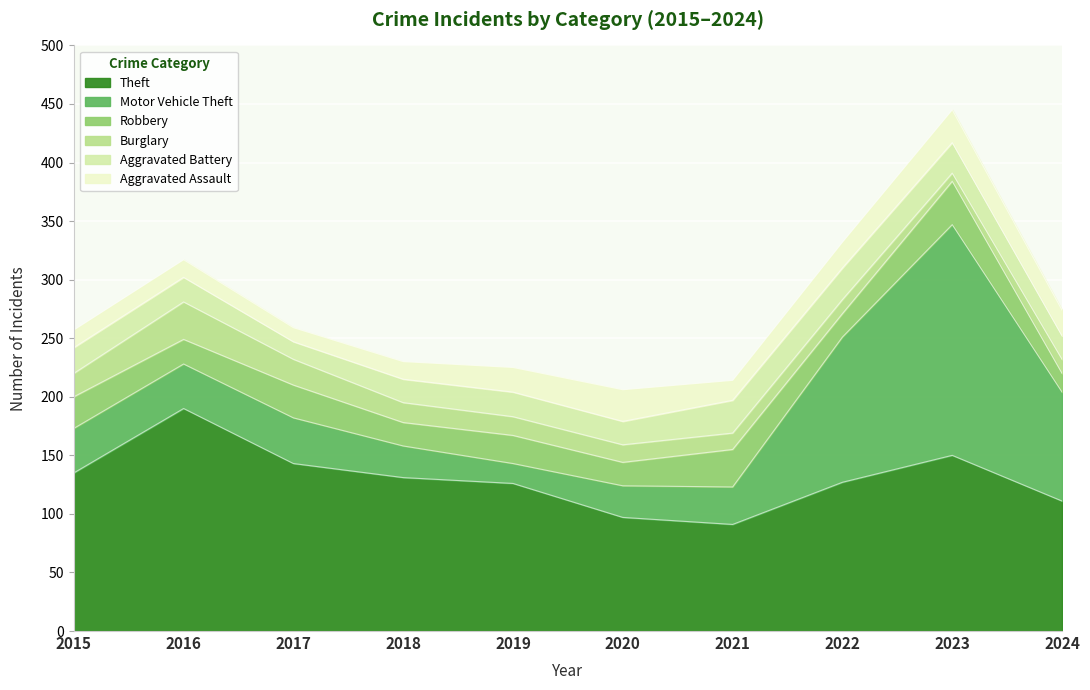

Does the chart display data point markers on the line(s)?

No